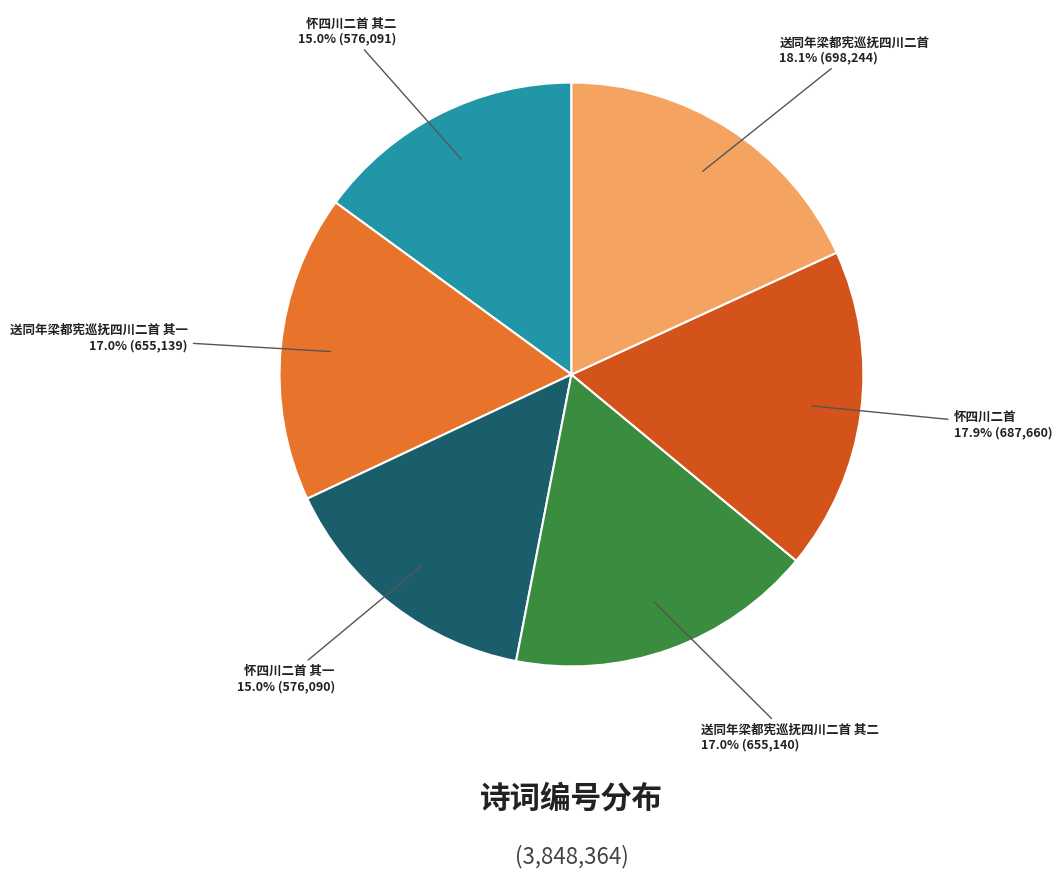

Combined, do 怀四川二首 其一 and 送同年梁都宪巡抚四川二首 其一 account for over 50%?

No